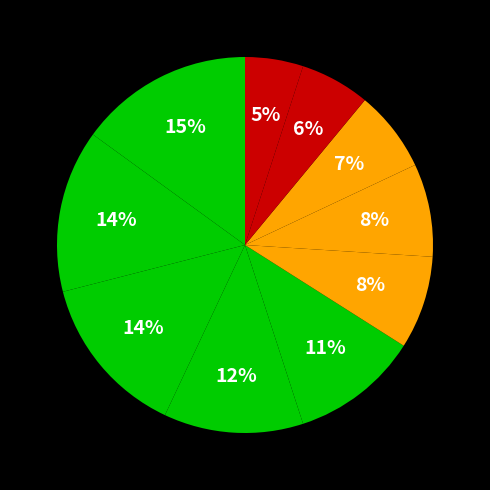

Count the number of slices in the pie.

10